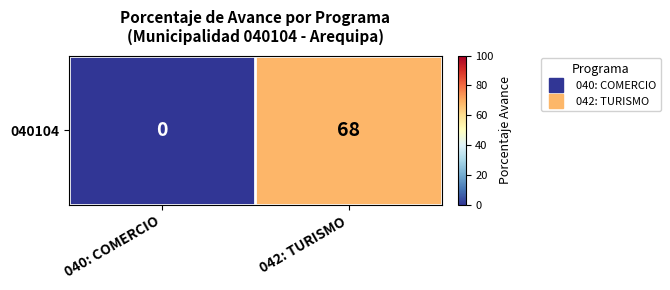

What is the average value?

34